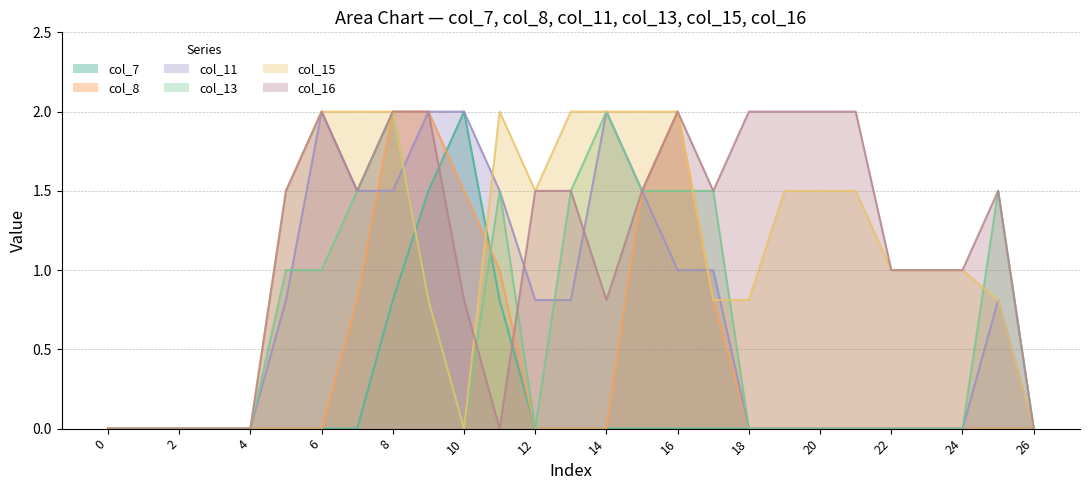

In col_13, how many points are higher than both neighbors (excluding endpoints)?

4